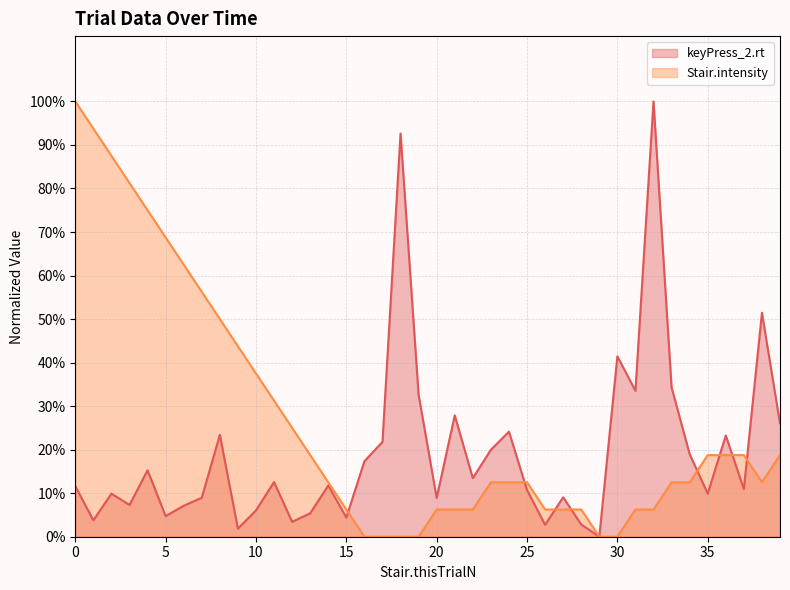

Reading left to right, transcribe all the data shown in this chart.

keyPress_2.rt: 0=0.1	1=0.0	2=0.1	3=0.1	4=0.2	5=0.0	6=0.1	7=0.1	8=0.2	9=0.0	10=0.1	11=0.1	12=0.0	13=0.1	14=0.1	15=0.0	16=0.2	17=0.2	18=0.9	19=0.3	20=0.1	21=0.3	22=0.1	23=0.2	24=0.2	25=0.1	26=0.0	27=0.1	28=0.0	29=0.0	30=0.4	31=0.3	32=1.0	33=0.3	34=0.2	35=0.1	36=0.2	37=0.1	38=0.5	39=0.3
Stair.intensity: 0=1.0	1=0.9	2=0.9	3=0.8	4=0.7	5=0.7	6=0.6	7=0.6	8=0.5	9=0.4	10=0.4	11=0.3	12=0.2	13=0.2	14=0.1	15=0.1	16=0.0	17=0.0	18=0.0	19=0.0	20=0.1	21=0.1	22=0.1	23=0.1	24=0.1	25=0.1	26=0.1	27=0.1	28=0.1	29=0.0	30=0.0	31=0.1	32=0.1	33=0.1	34=0.1	35=0.2	36=0.2	37=0.2	38=0.1	39=0.2